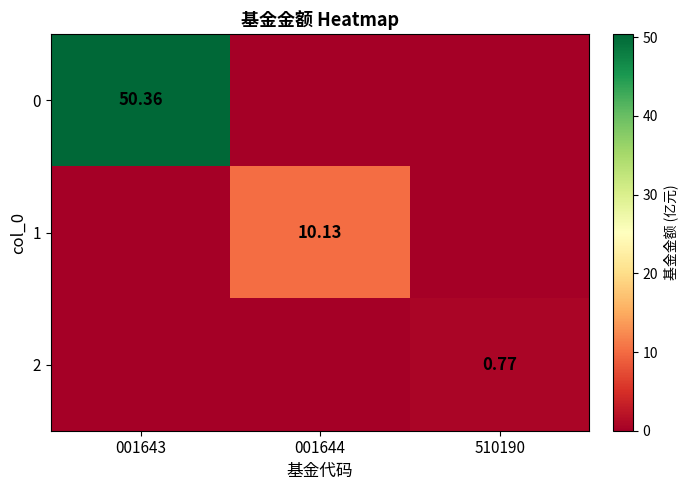

How many values in 0 are above zero?

1